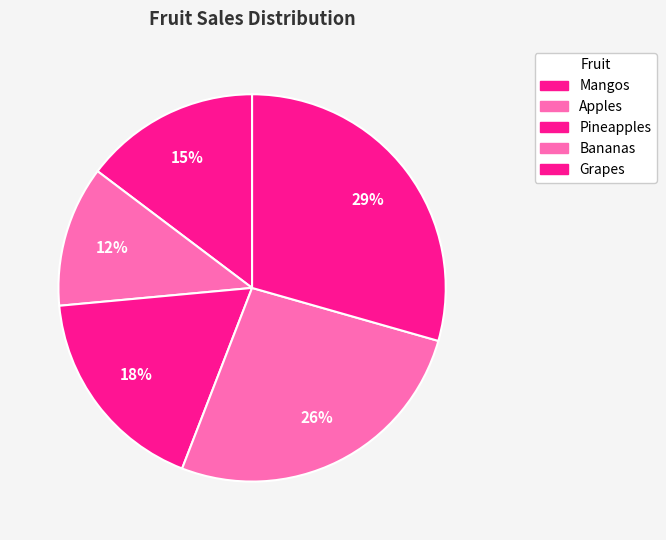

The Pineapples slice represents 18% of the pie. True or false?

True